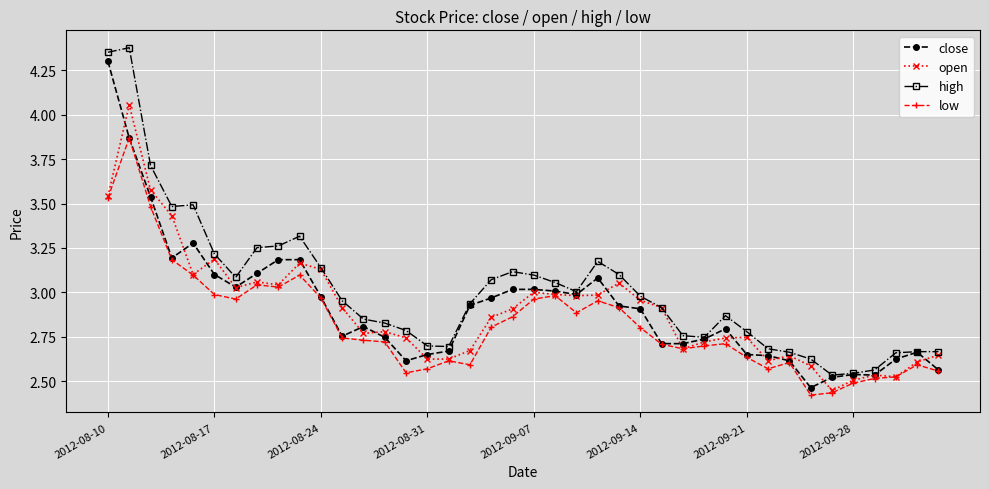

How many lines are shown in the chart?

4